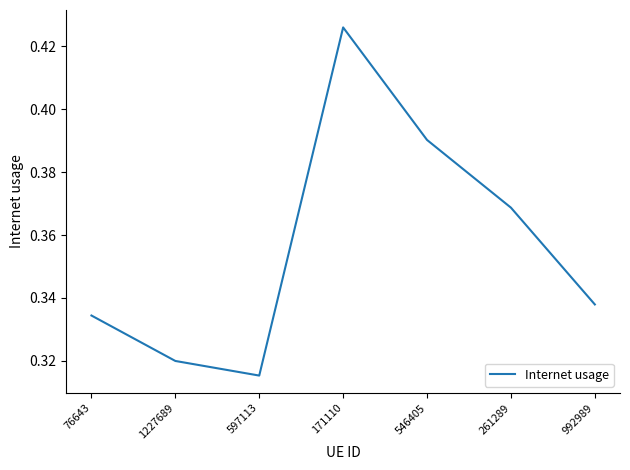

What is the sum of the values at 76643 and 171110?

0.8